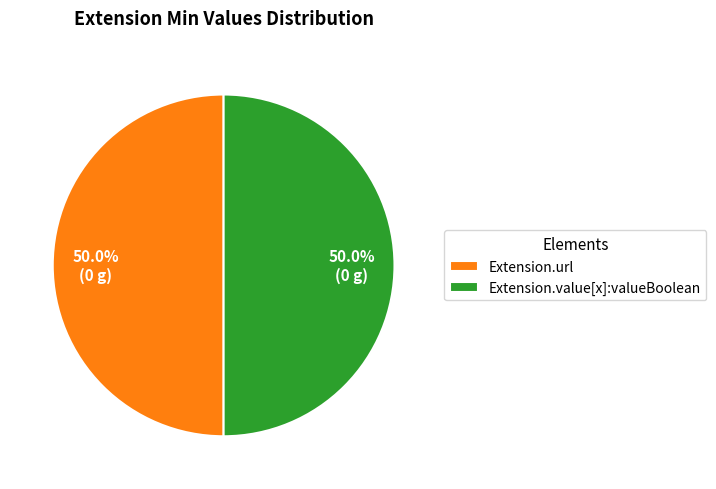

What is the ratio of the value at Extension.value[x]:valueBoolean to the value at Extension.url?

1.0